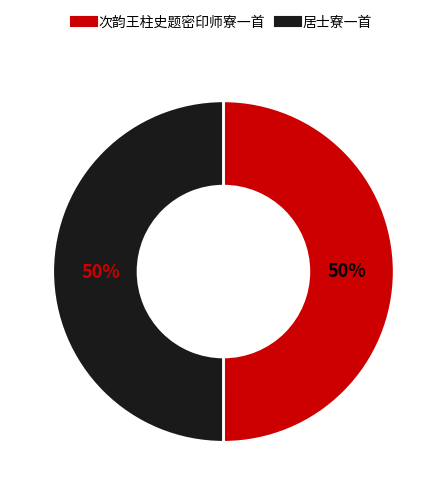

To the nearest percent, what percentage of the pie is 居士寮一首?

50%